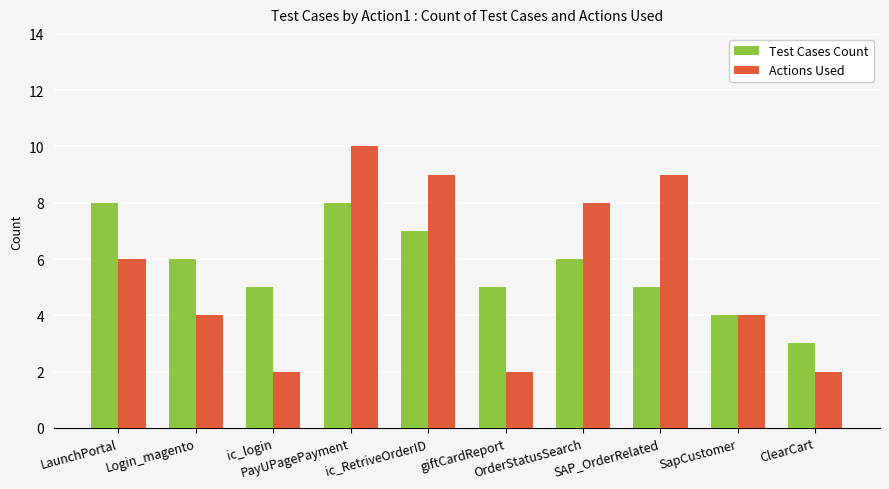

Rank the series by their maximum value, from lowest to highest.

Test Cases Count, Actions Used